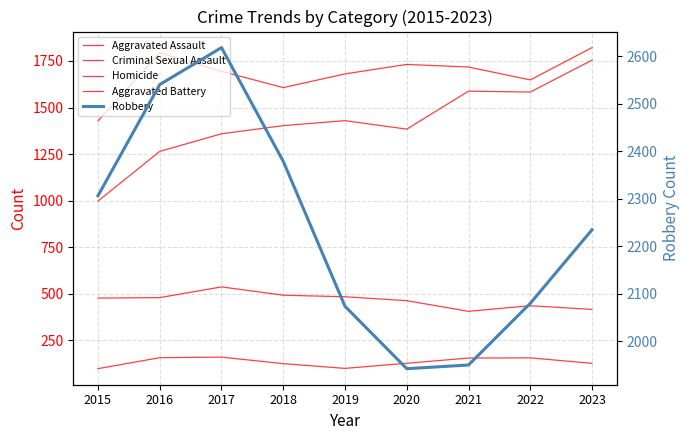

What is the difference between the highest and lowest values at 2021?

1794.6